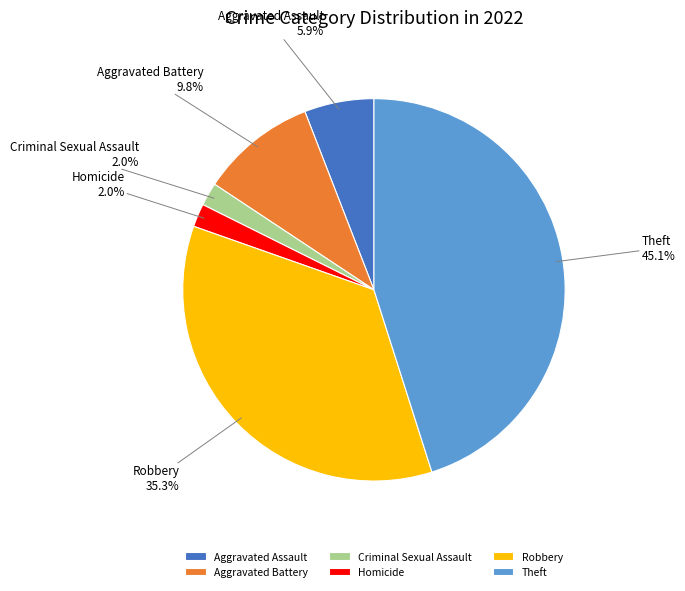

What percentage is the Robbery slice, to the nearest percent?

35%